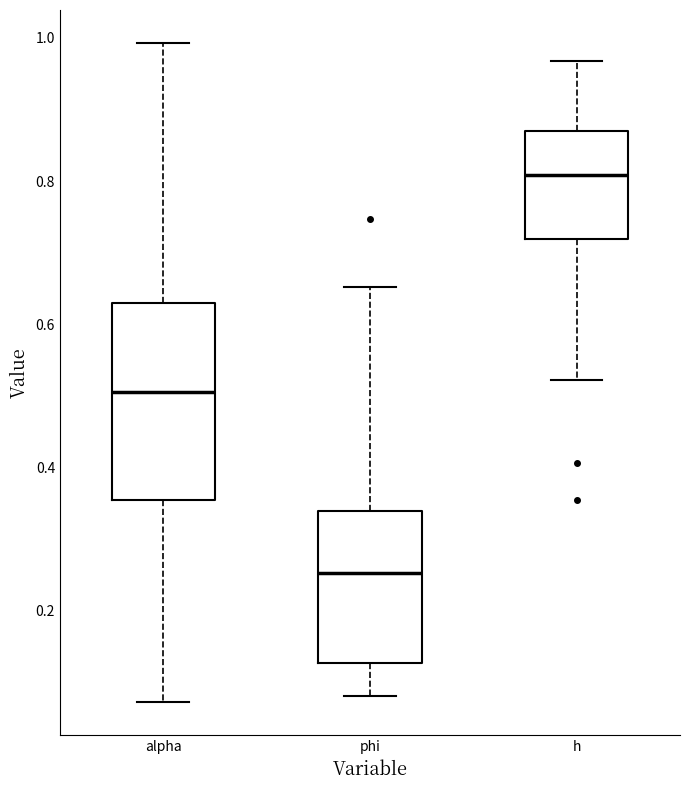

Reading left to right, read every box against the y-axis: the position of its median line, the range the box covers, and the ends of its whiskers. The values are not printed on the chart, so give them approximately, as read against the axis.

alpha: median 0.50, box 0.36 to 0.62, whiskers 0.08 to 1.00
phi: median 0.26, box 0.12 to 0.34, whiskers 0.08 to 0.66
h: median 0.80, box 0.72 to 0.88, whiskers 0.52 to 0.96